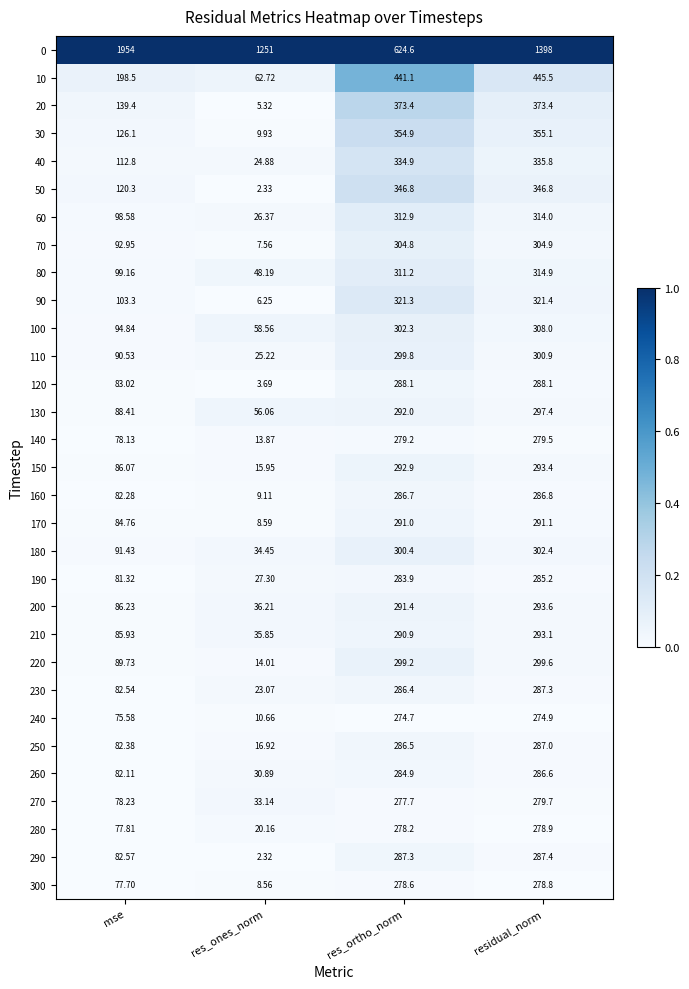

List the labels in order of 270 value, largest first.

residual_norm, res_ortho_norm, mse, res_ones_norm